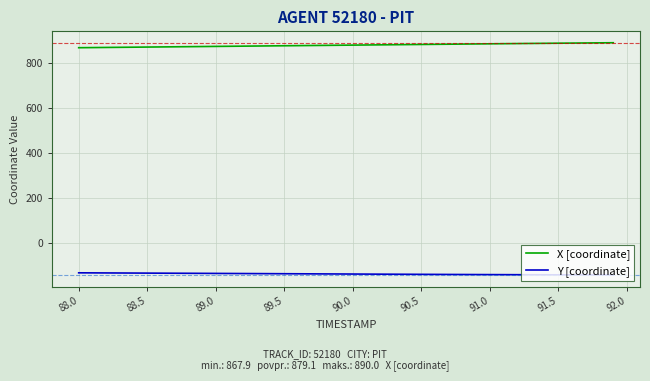

List the series in order of their overall mean, highest first.

X [coordinate], Y [coordinate]